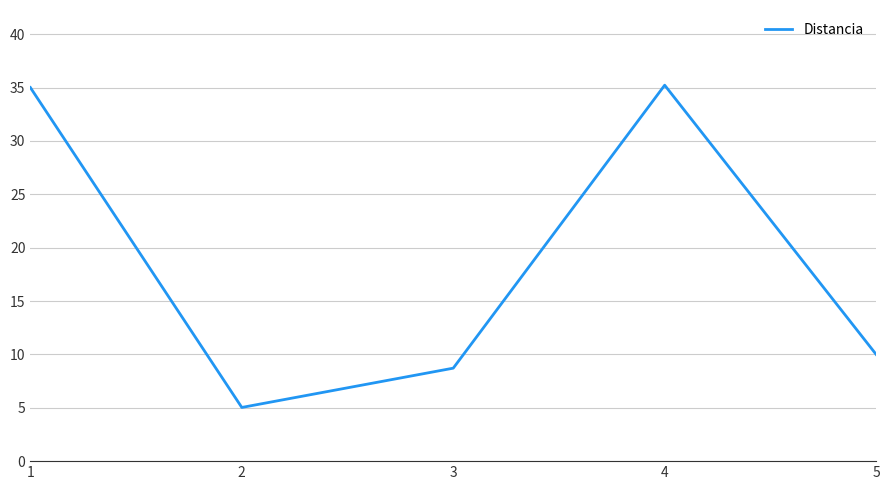

What is the maximum value shown in the chart?

35.2